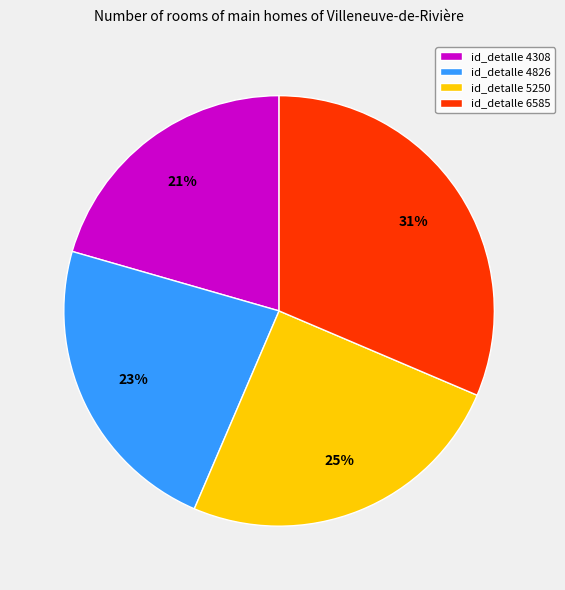

Does any single category account for the majority?

No